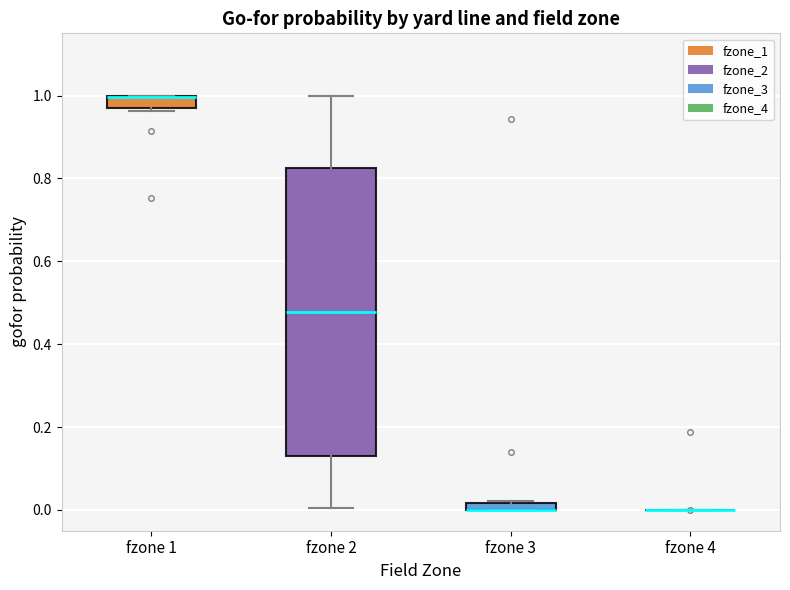

Which box is the tallest, from its lower edge to its upper edge?

fzone 2